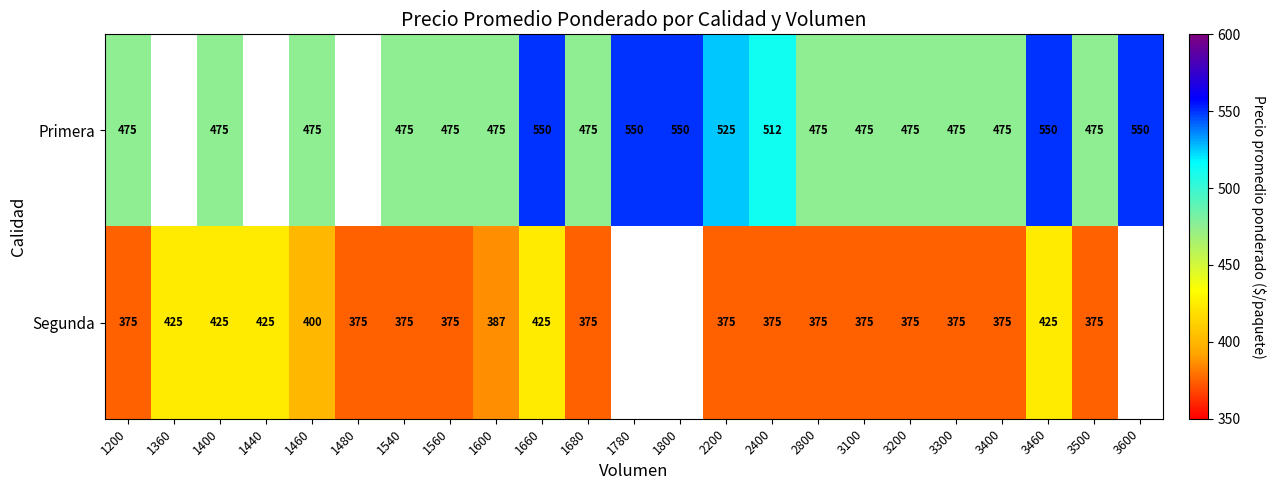

Is it true that Segunda equals 1.5 at 3400?

False